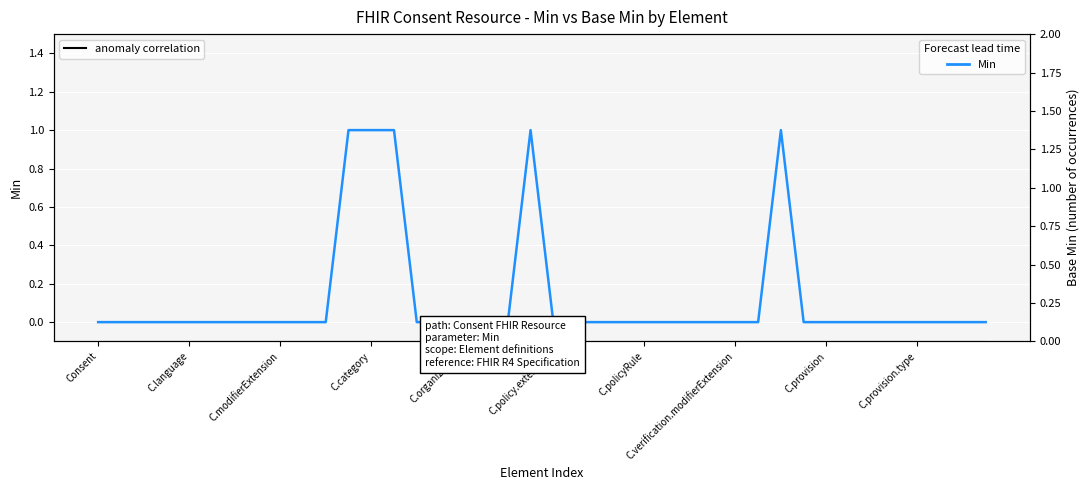

How many data points does each series have?

40